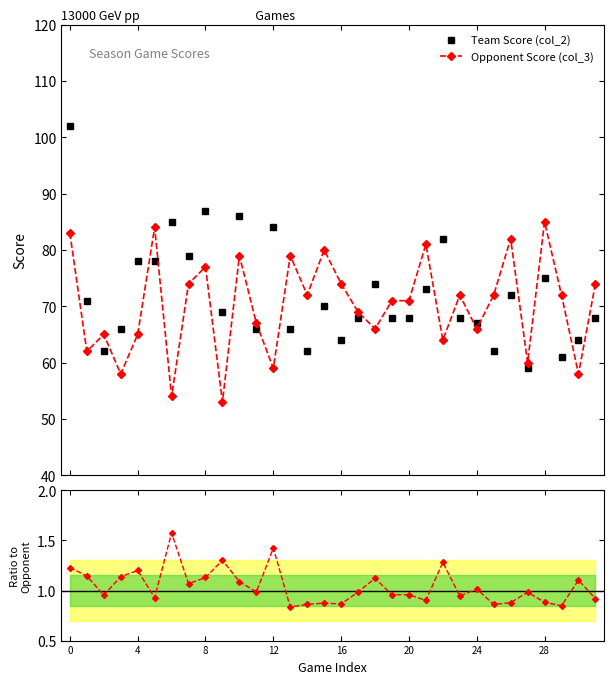

Which series has the largest total across all categories?

Team Score (col_2)